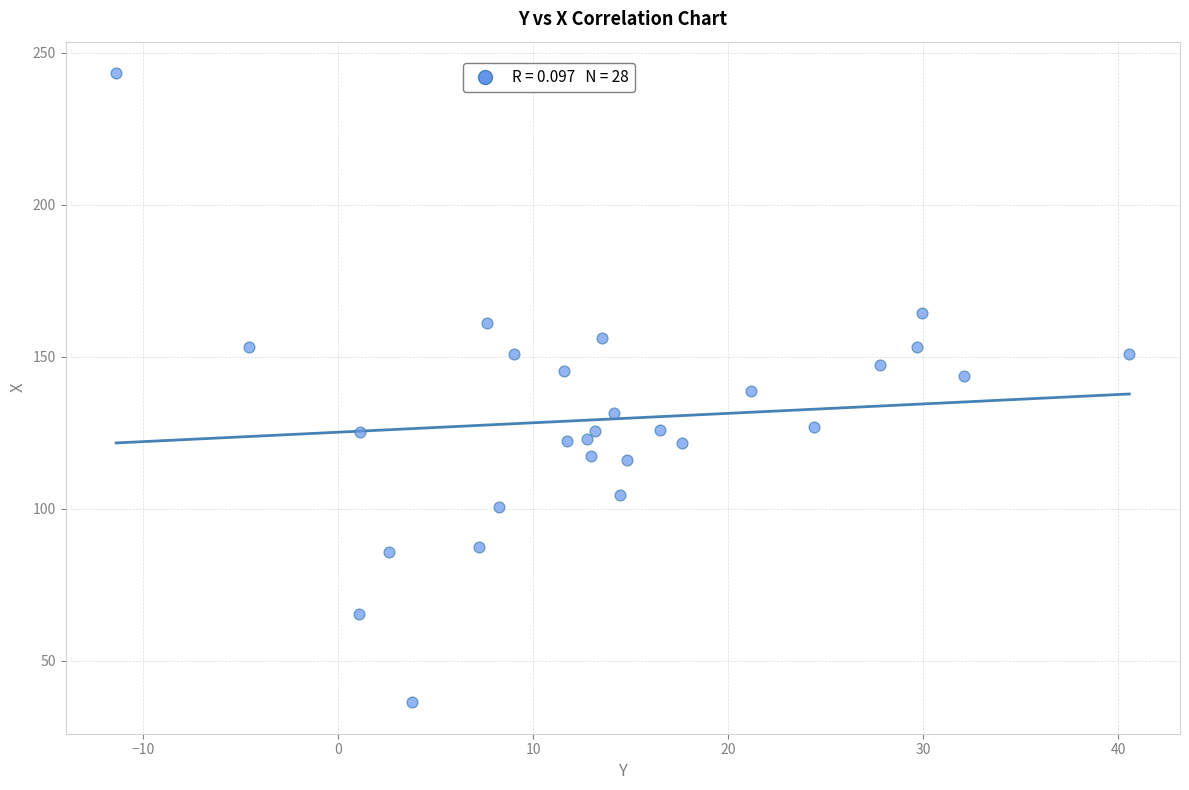

What is the range of Y values (max minus min)?

207.1